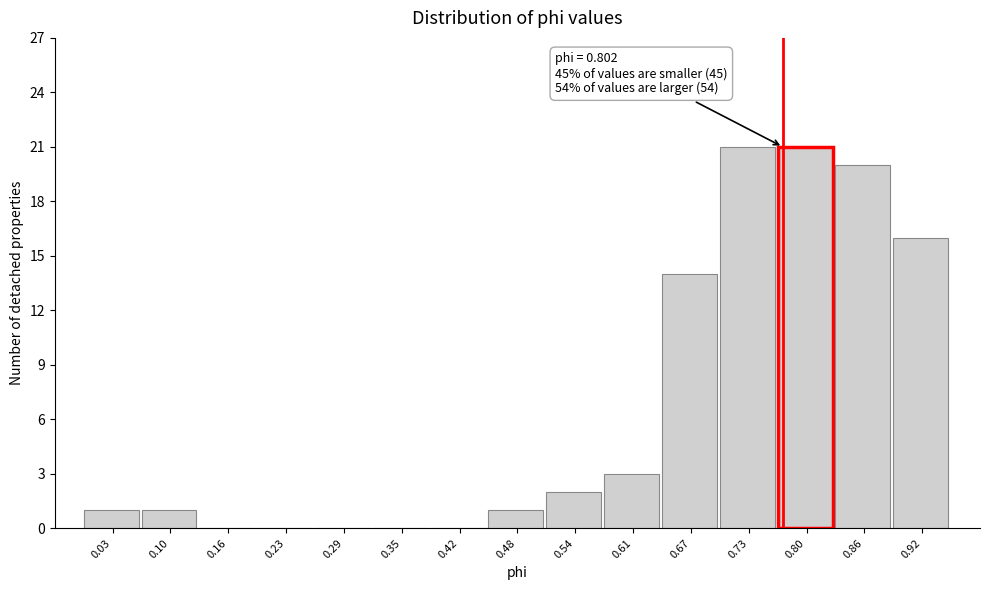

Reading left to right, transcribe all the data shown in this chart.

0.03=1	0.10=1	0.16=0	0.23=0	0.29=0	0.35=0	0.42=0	0.48=1	0.54=2	0.61=3	0.67=14	0.73=21	0.80=21	0.86=20	0.92=16